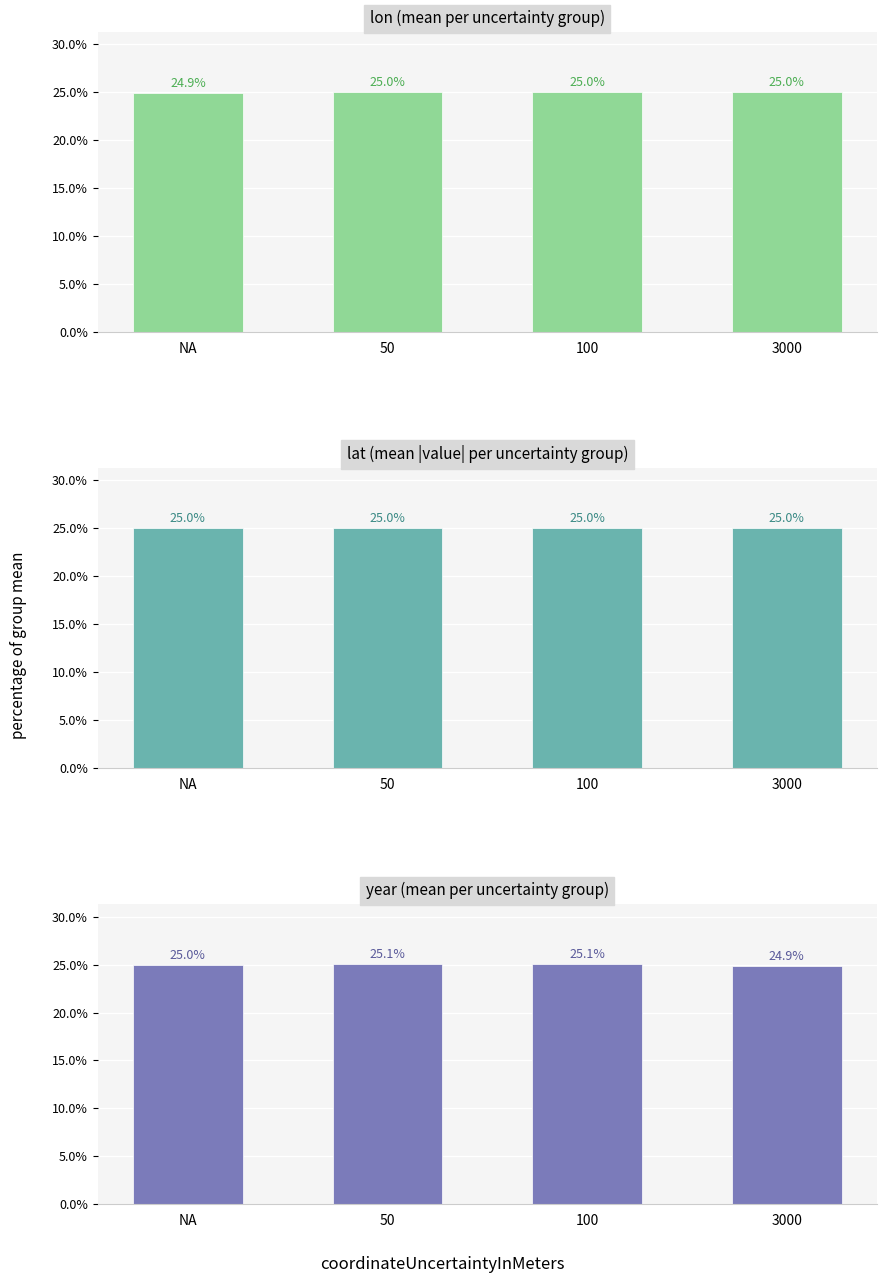

Reading right to left, transcribe all the data shown in this chart.

lon (mean per uncertainty group): 25.0	25.0	25.0	24.9
lat (mean |value| per uncertainty group): 25.0	25.0	25.0	25.0
year (mean per uncertainty group): 24.9	25.1	25.1	25.0